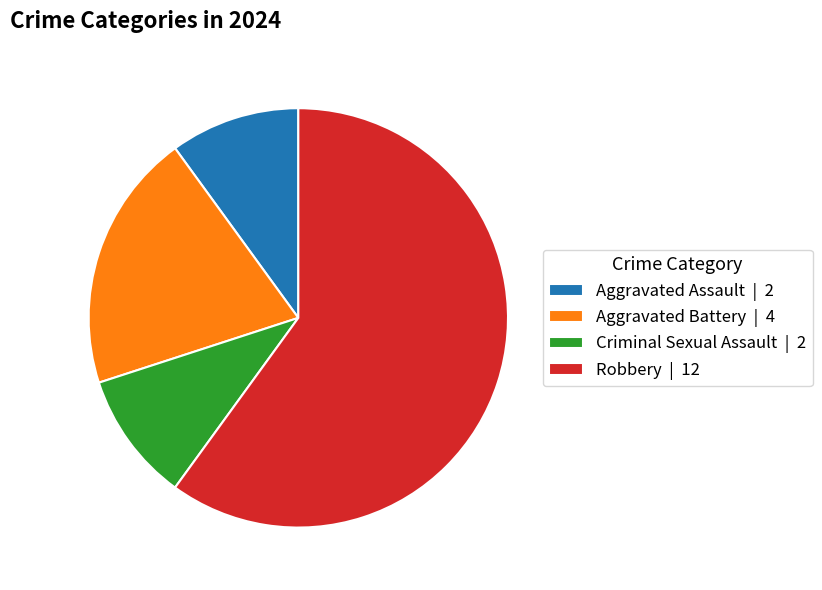

Do Criminal Sexual Assault | 2 and Aggravated Assault | 2 together represent more than half of the pie?

No